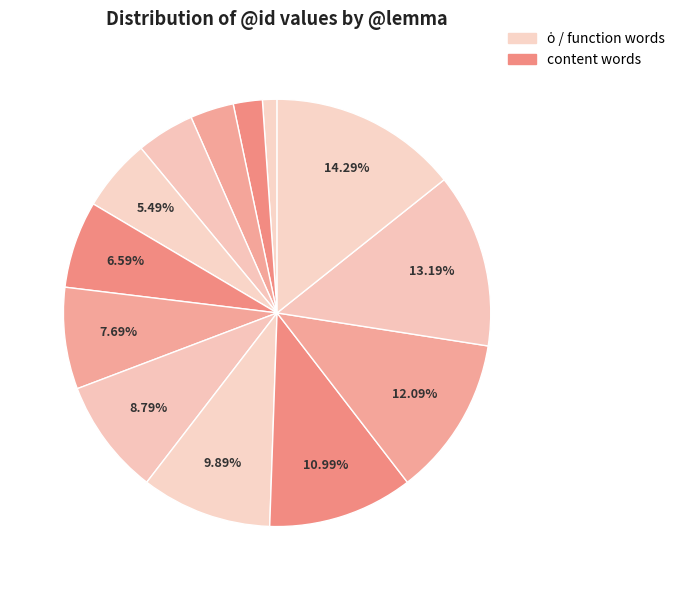

How many segments does this pie chart have?

13